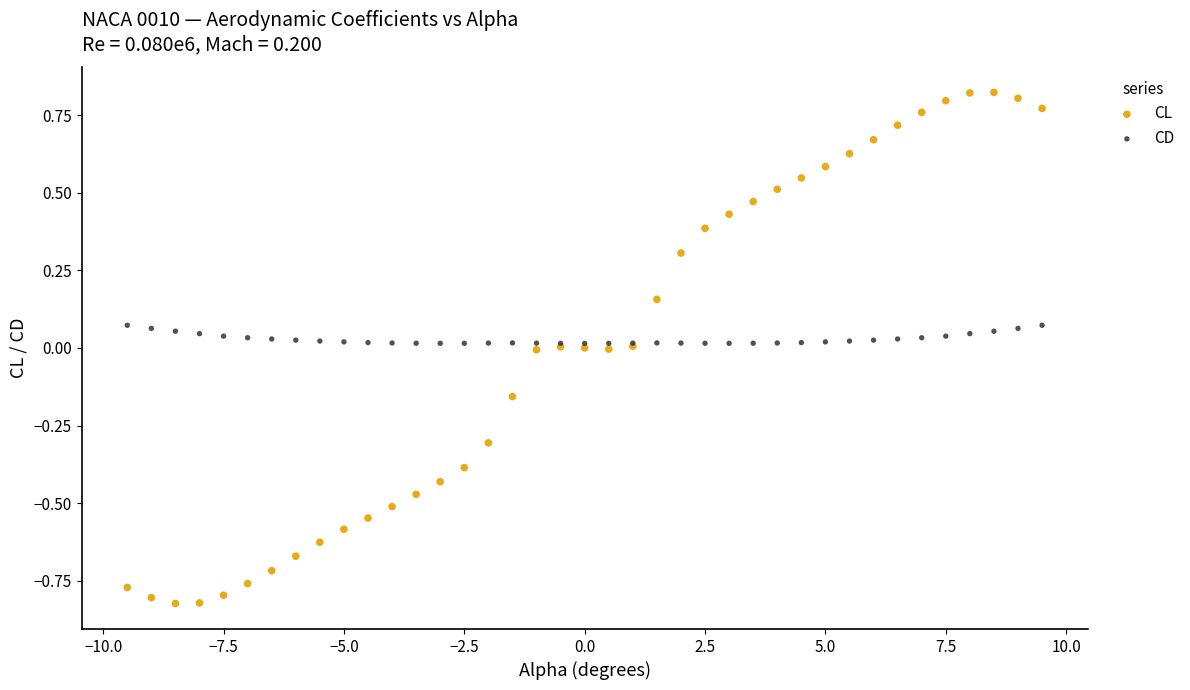

Which series has the largest Y range (max minus min)?

CL